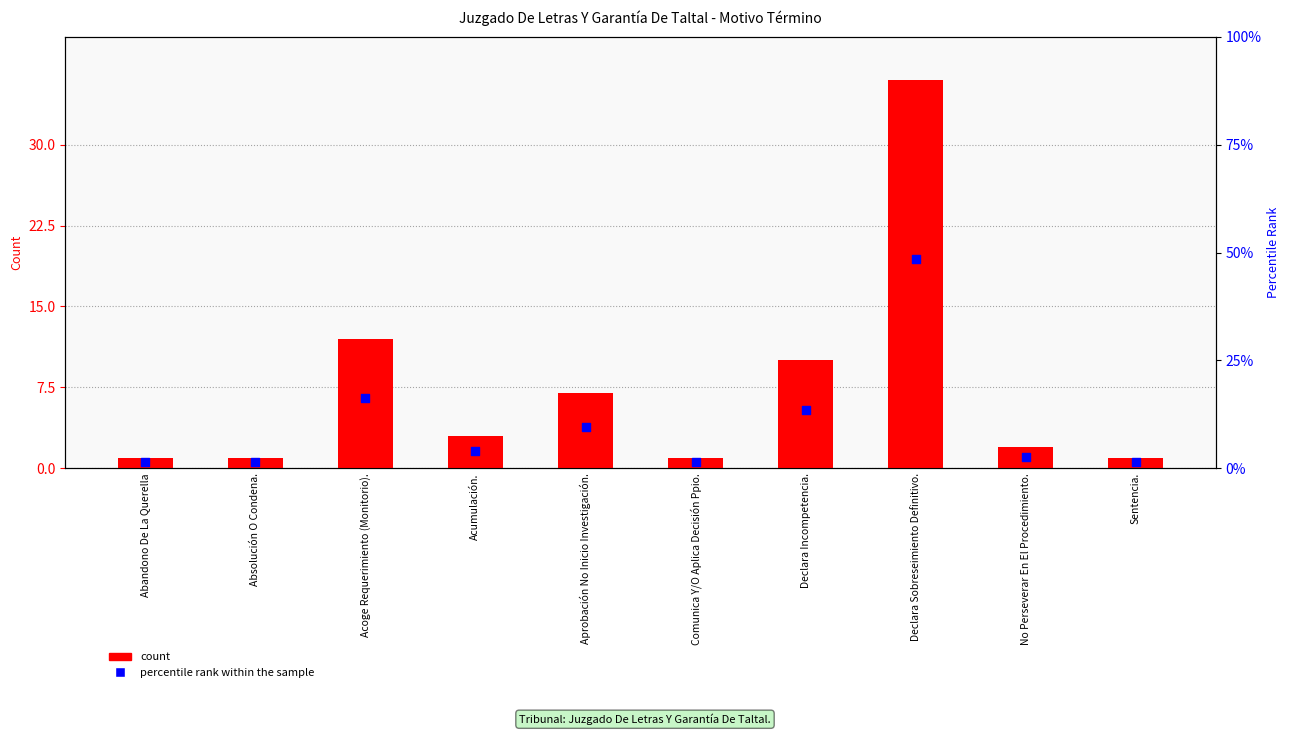

Is the value of percentile rank within the sample at Acoge Requerimiento (Monitorio). greater than the value of count at No Perseverar En El Procedimiento.?

Yes